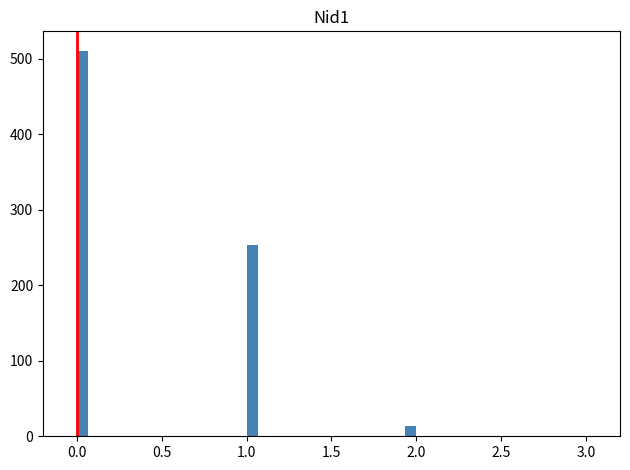

Around what value on the x-axis is the tallest bar? Give the approximate position of its centre, as read against the axis.

0.05